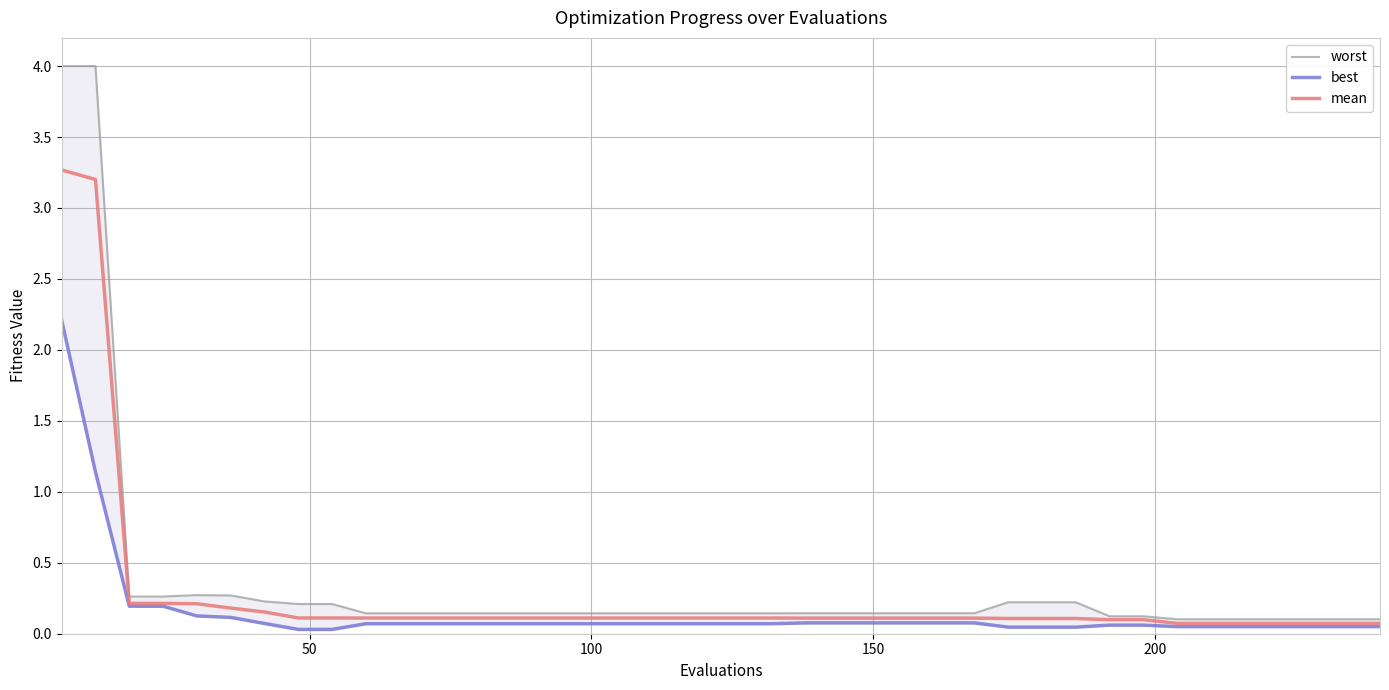

How many data points does each series have?

40